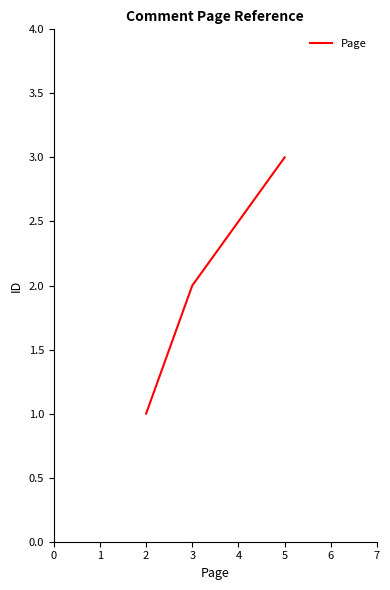

Rank the categories by value from lowest to highest.

2, 3, 5